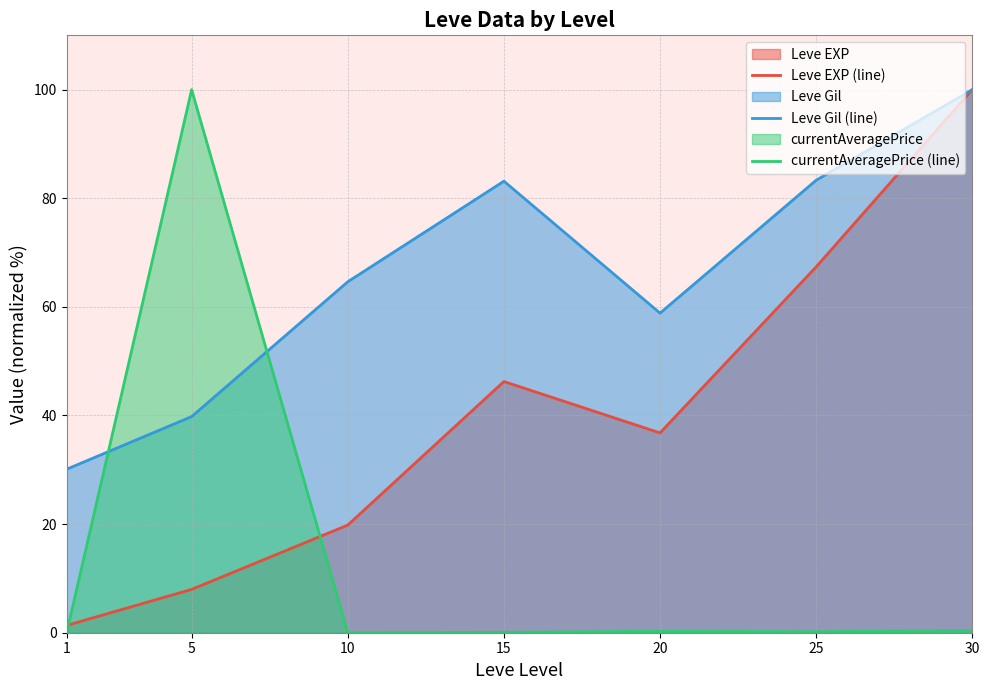

How many values in currentAveragePrice (line) are above zero?

6